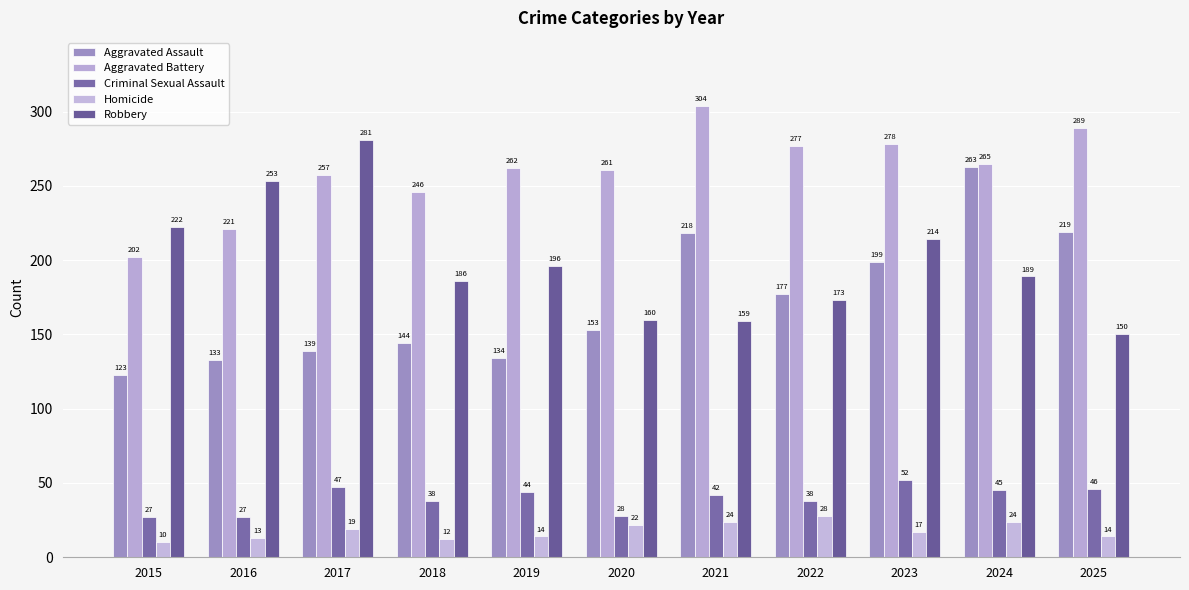

Which series has the largest range (max minus min)?

Aggravated Assault